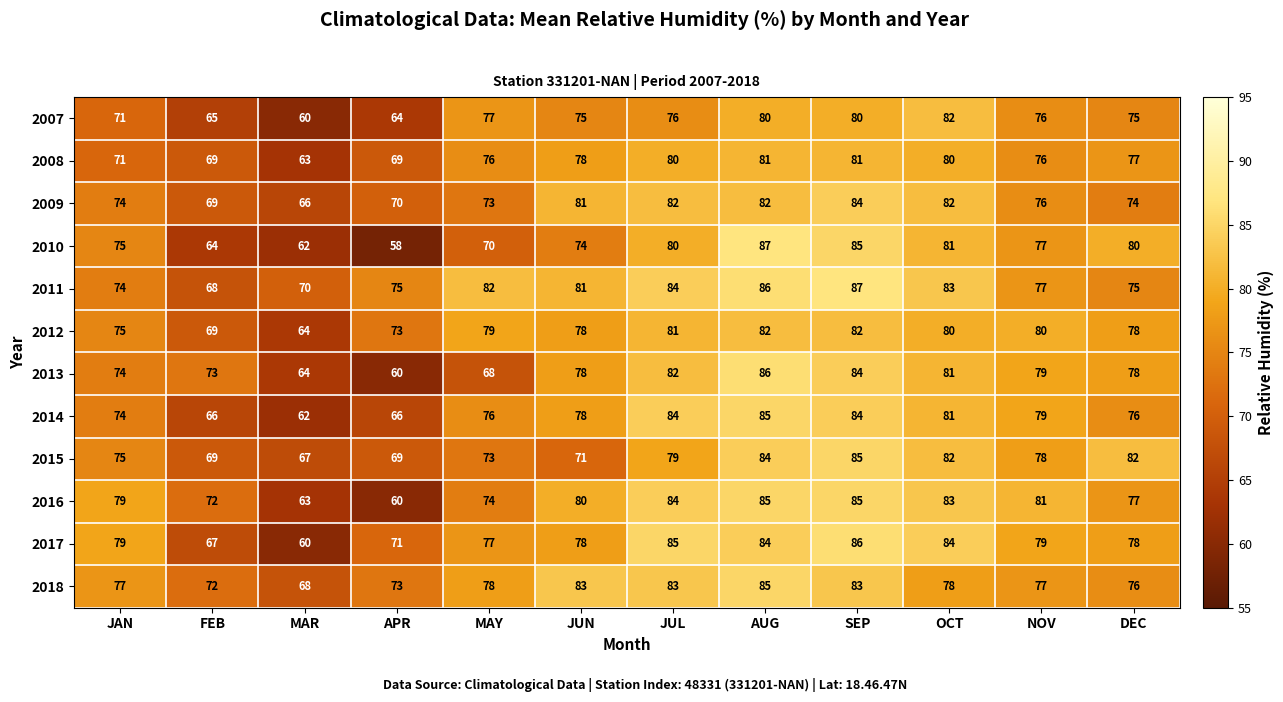

What is the total value across all series at DEC?

926